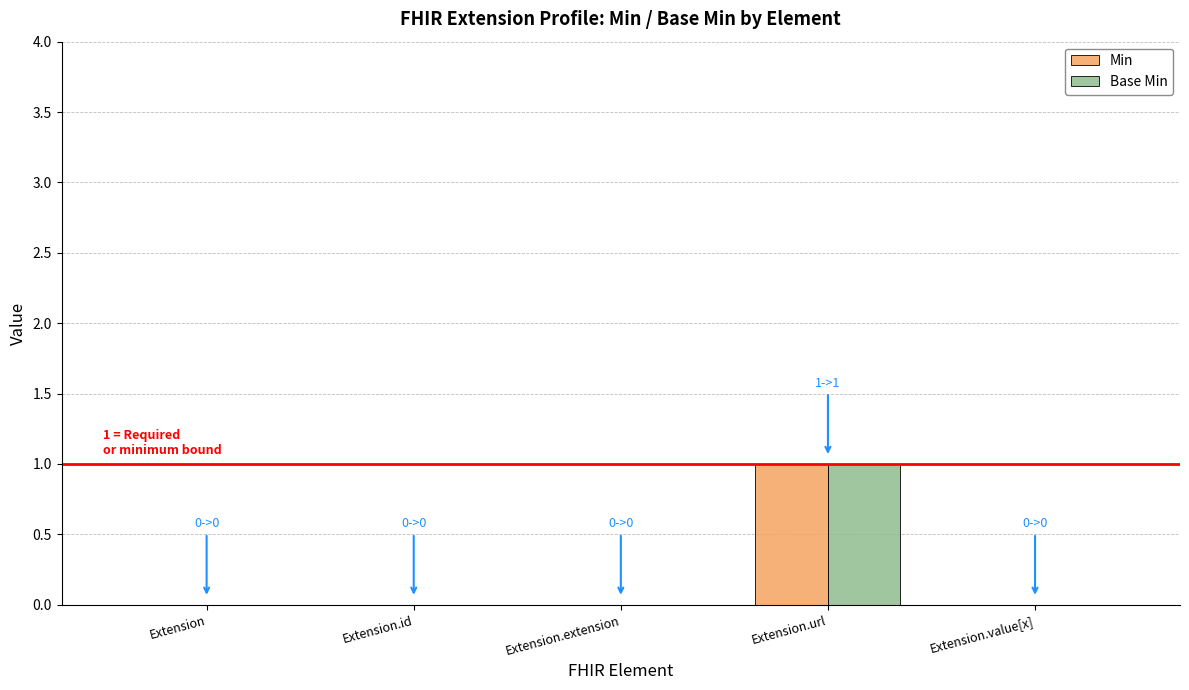

At which category is the sum across all series the highest?

Extension.url